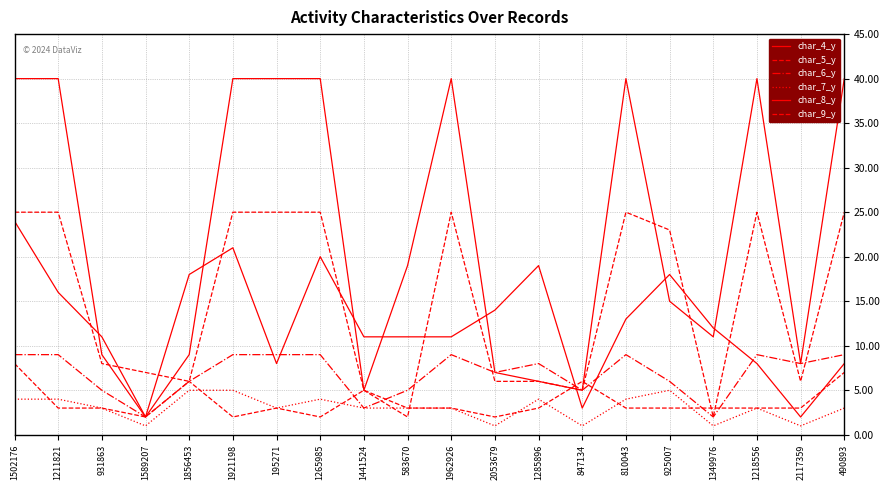

What is the minimum value shown in the chart?

1